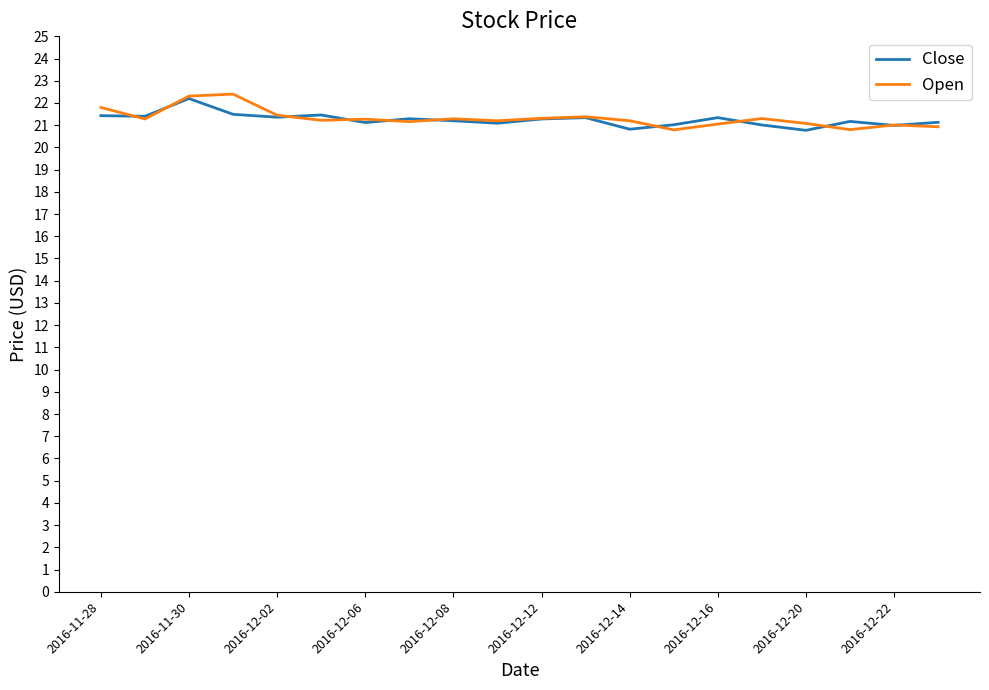

Does the chart display data point markers on the line(s)?

No